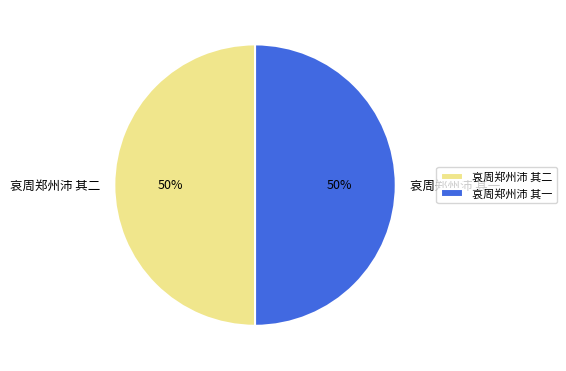

What is the ratio of the value at 哀周郑州沛 其二 to the value at 哀周郑州沛 其一?

1.0